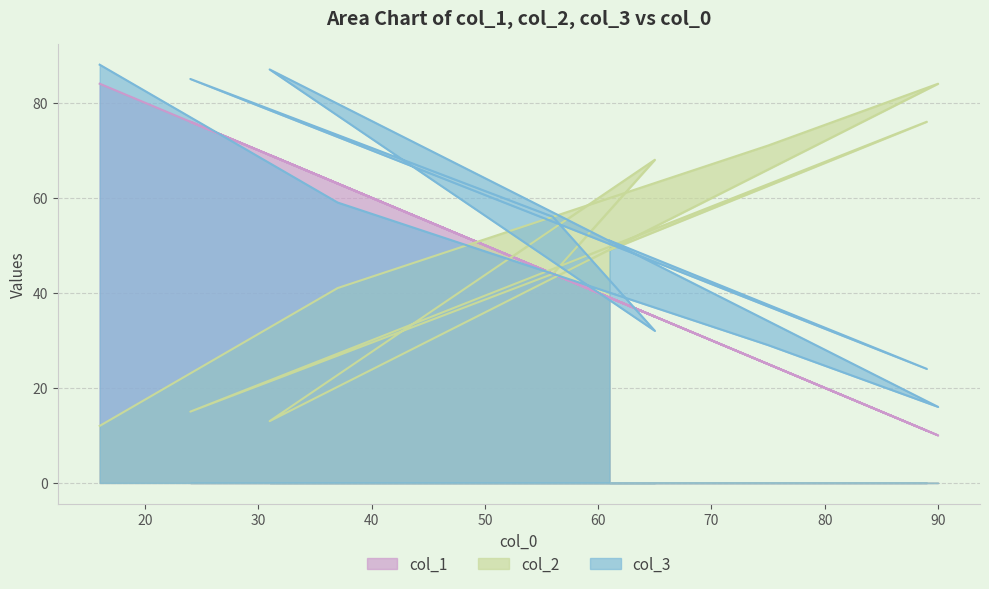

List the series in order of their peak value, highest first.

col_3, col_1, col_2